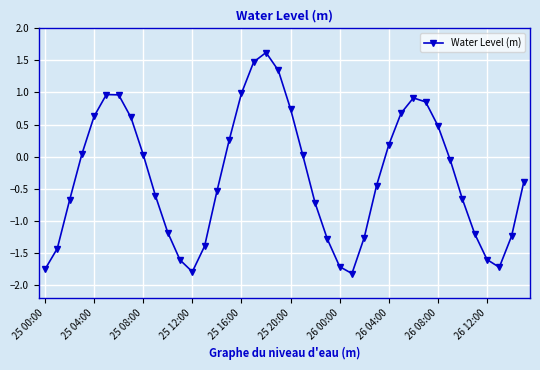

What is the sum of all values?

-12.3